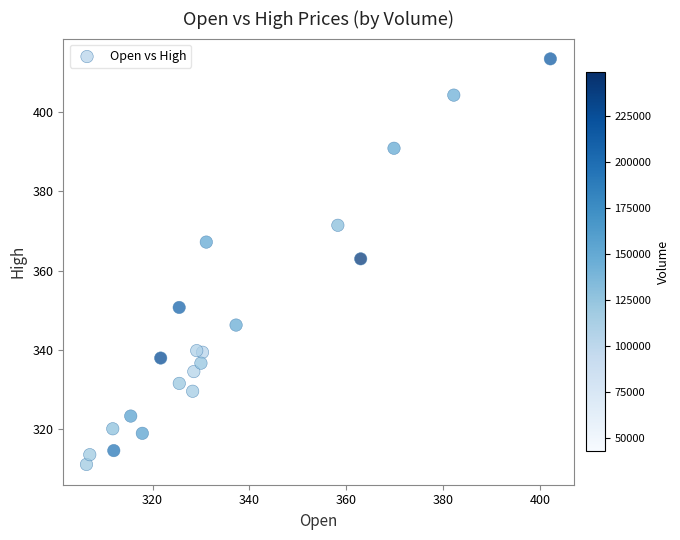

What is the range of X values (max minus min)?

95.8